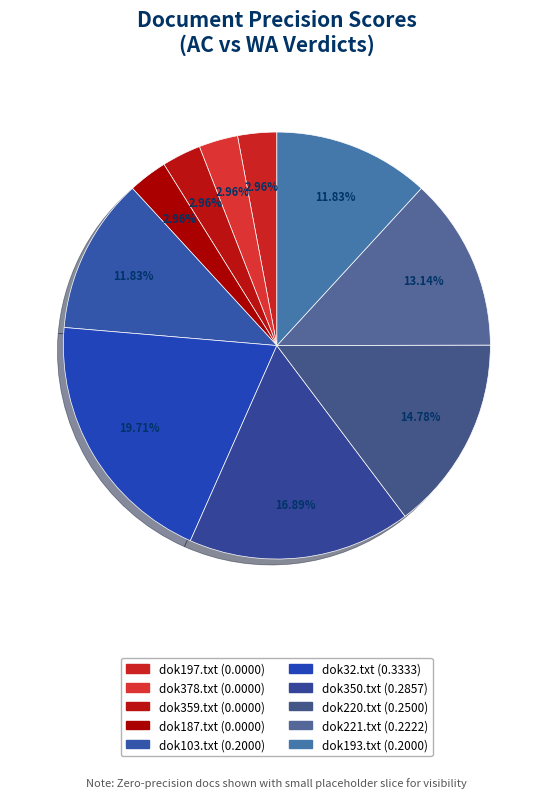

Combined, do dok187.txt and dok220.txt account for over 50%?

No